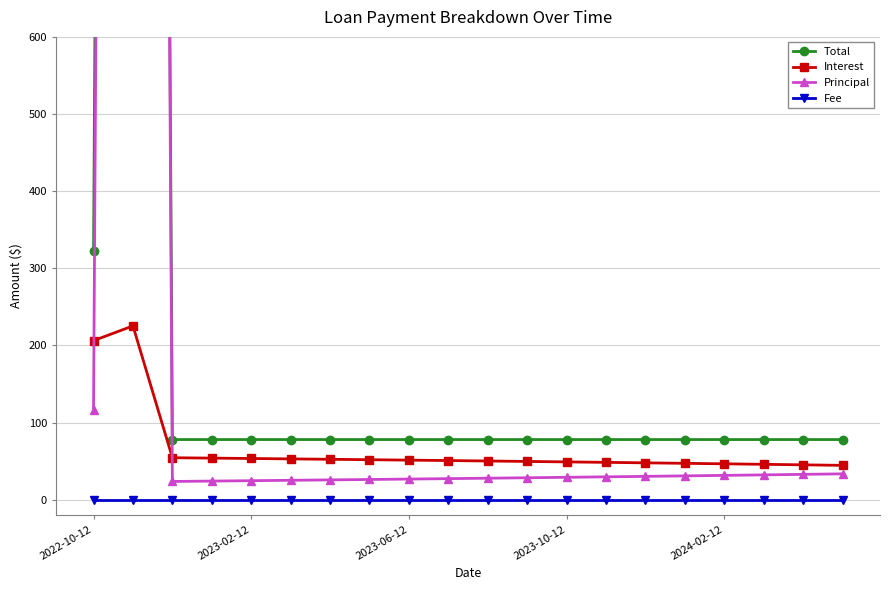

Is the value of Fee at 14 greater than the value of Interest at 18?

No